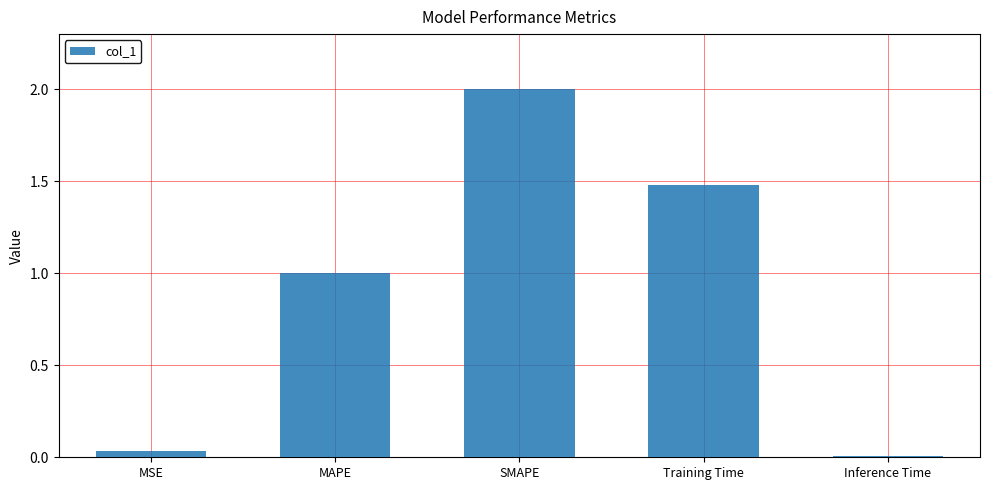

Between MSE and MAPE, which is larger?

MAPE